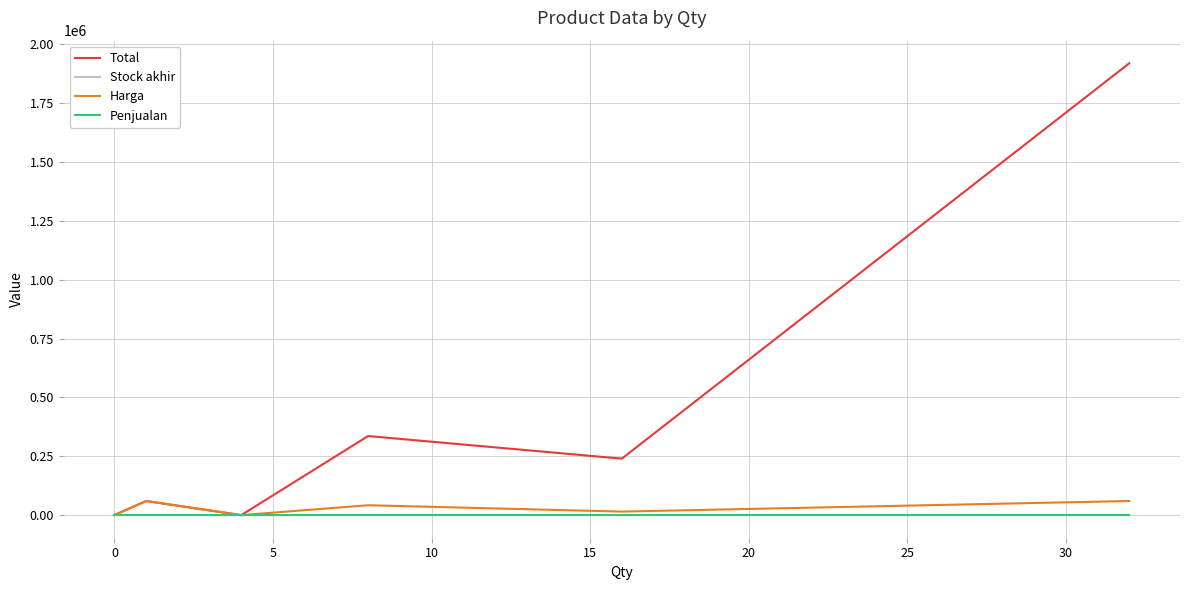

Which series has the widest spread of values?

Total